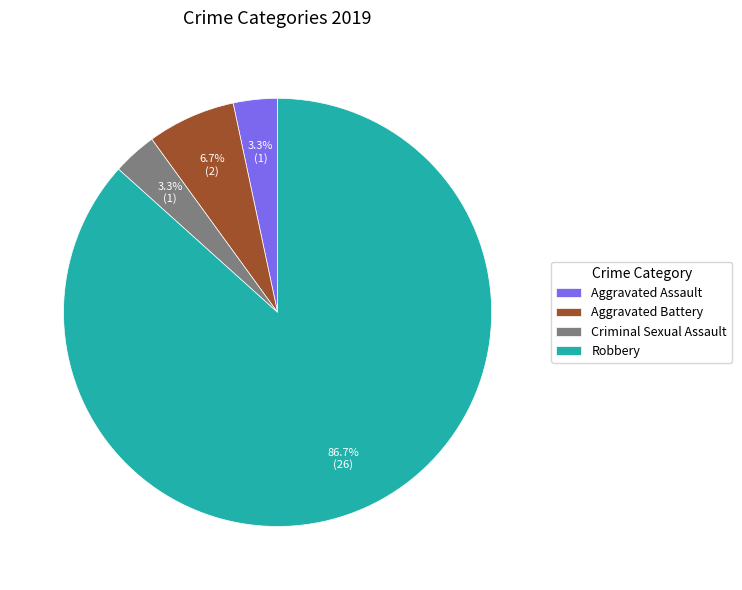

The Aggravated Battery slice represents 14% of the pie. True or false?

False